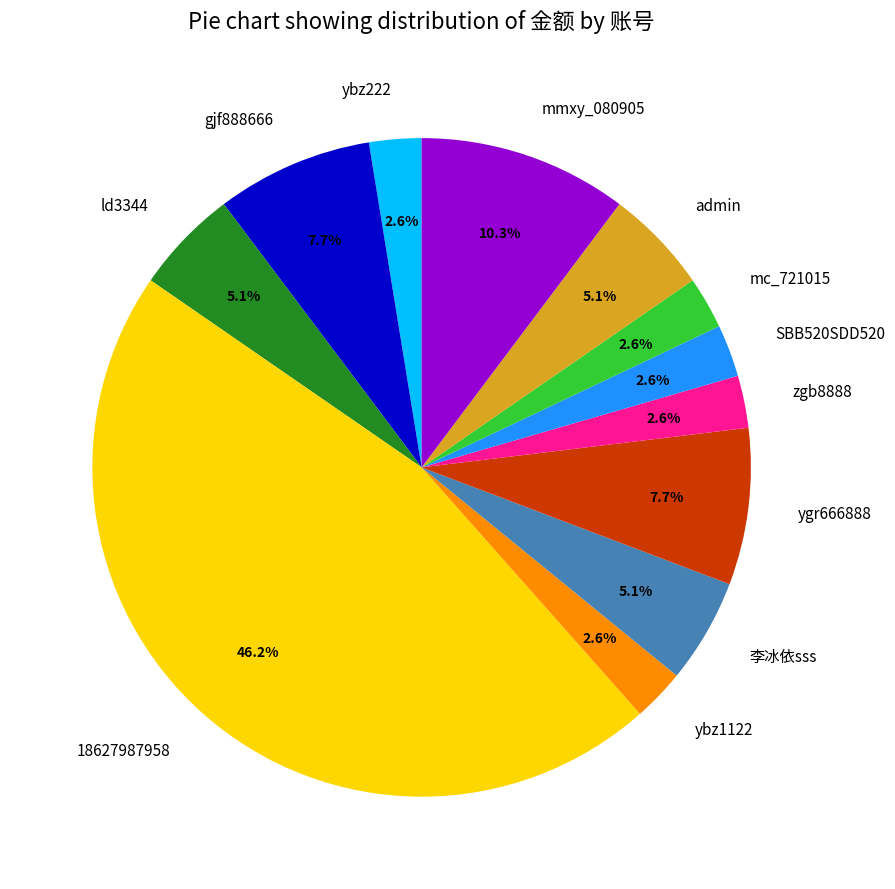

What is the largest slice in the pie chart?

18627987958